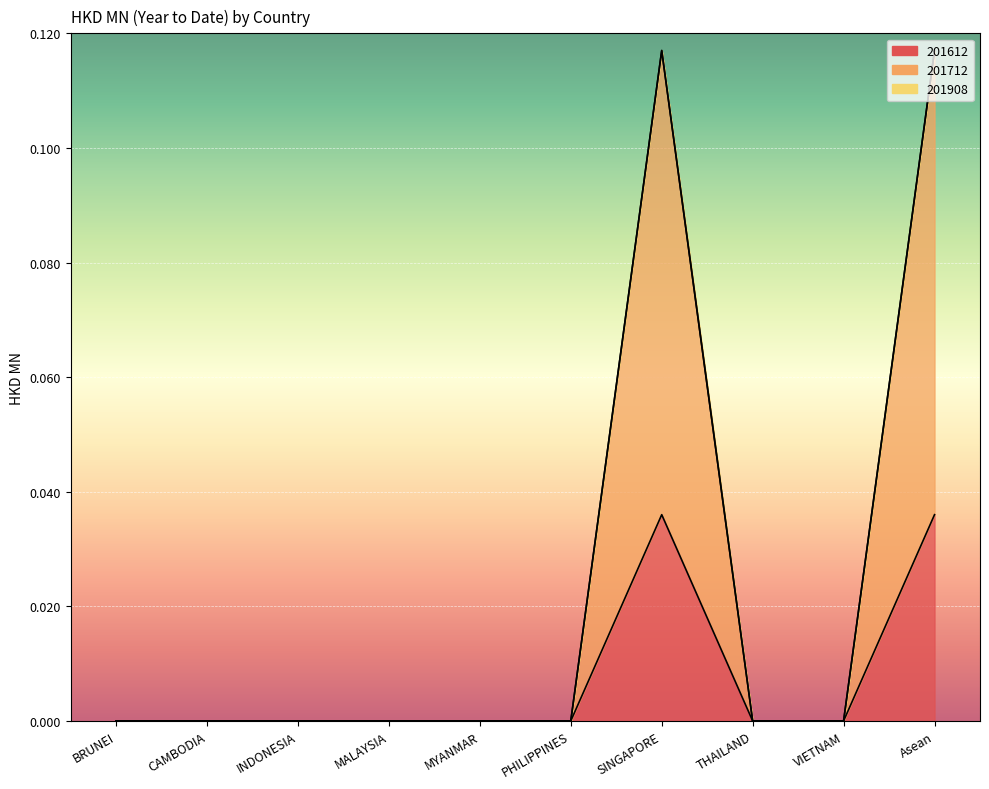

Does the chart display data point markers on the line(s)?

No